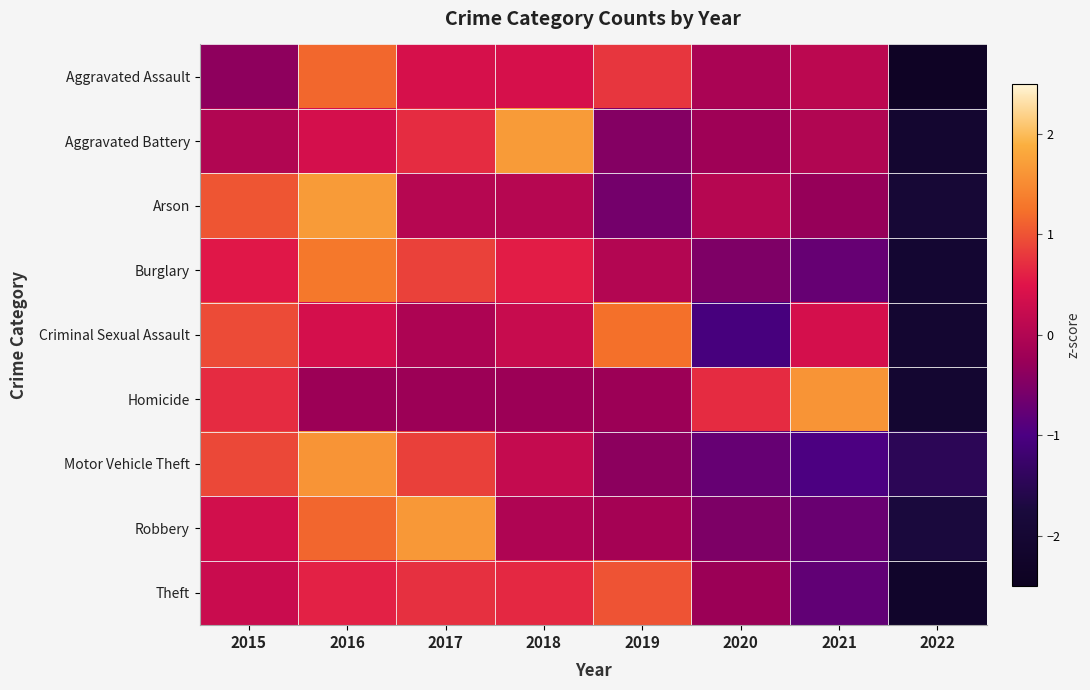

Which has a higher value, 2016 or 2019?

2016